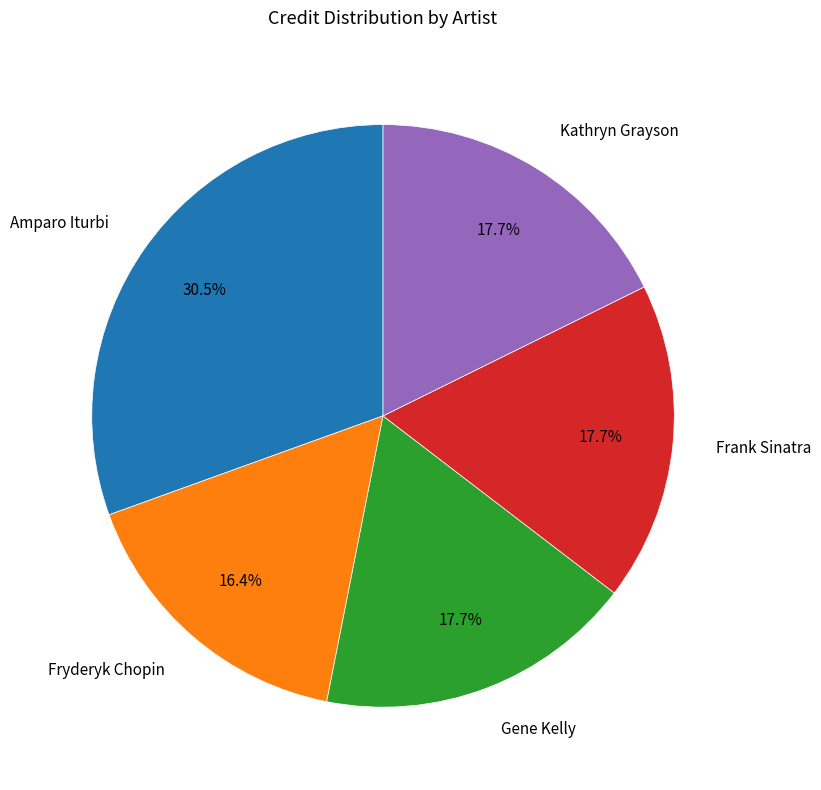

How many slices are in this pie chart?

5